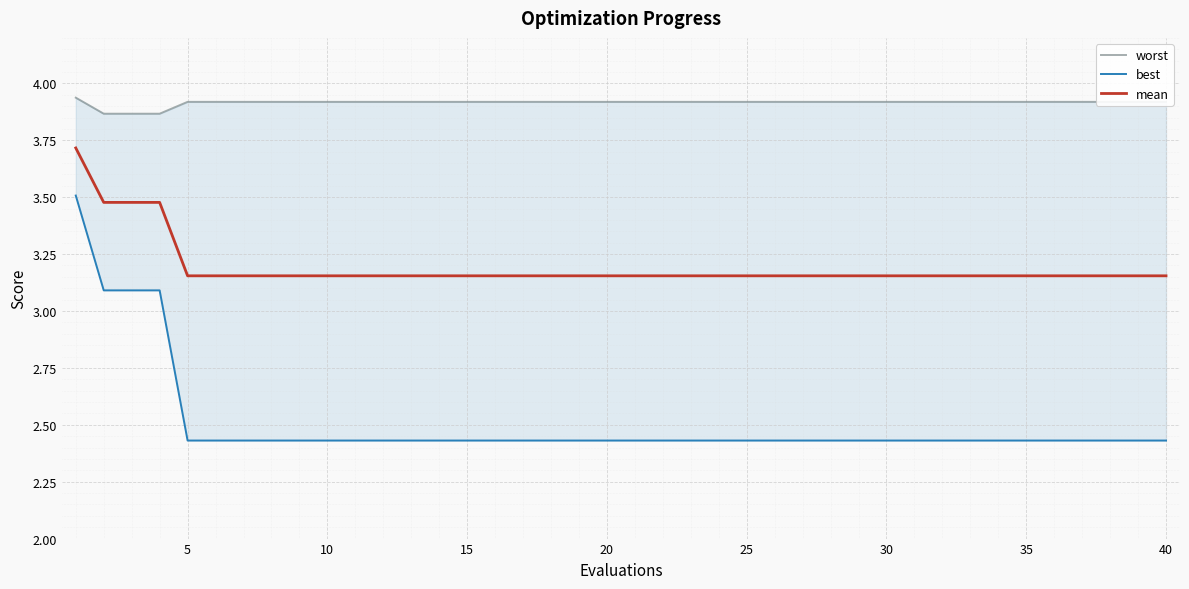

Is this an area chart (filled region under the line)?

No